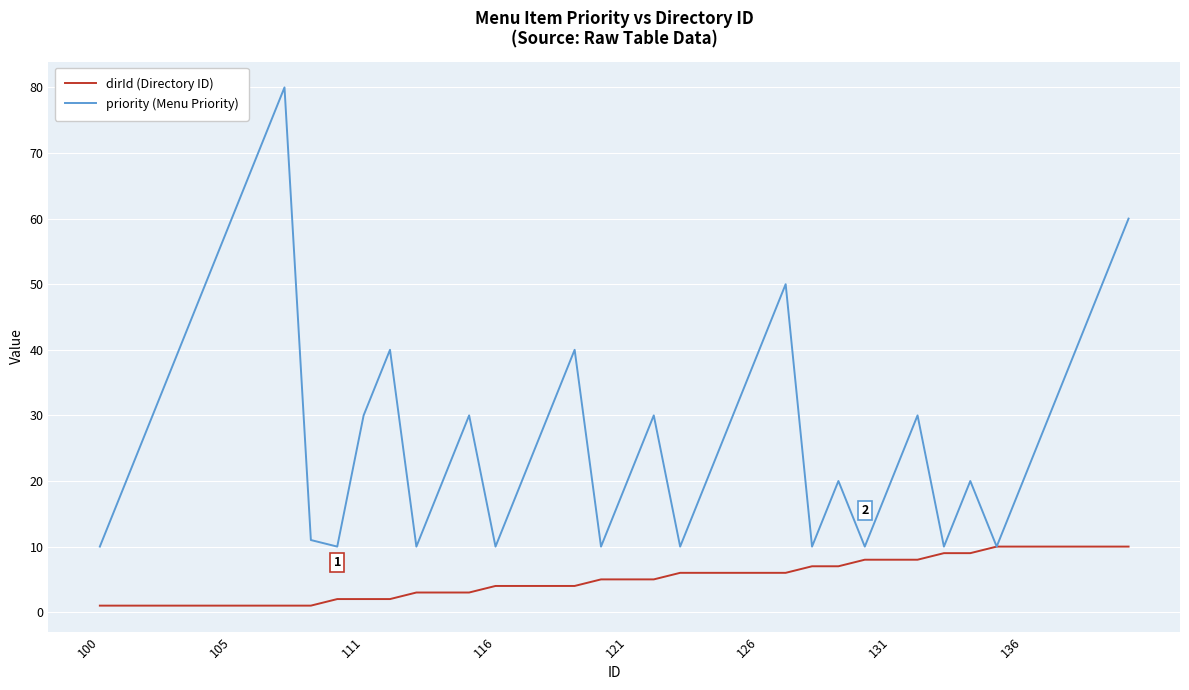

Which series has the widest spread of values?

priority (Menu Priority)